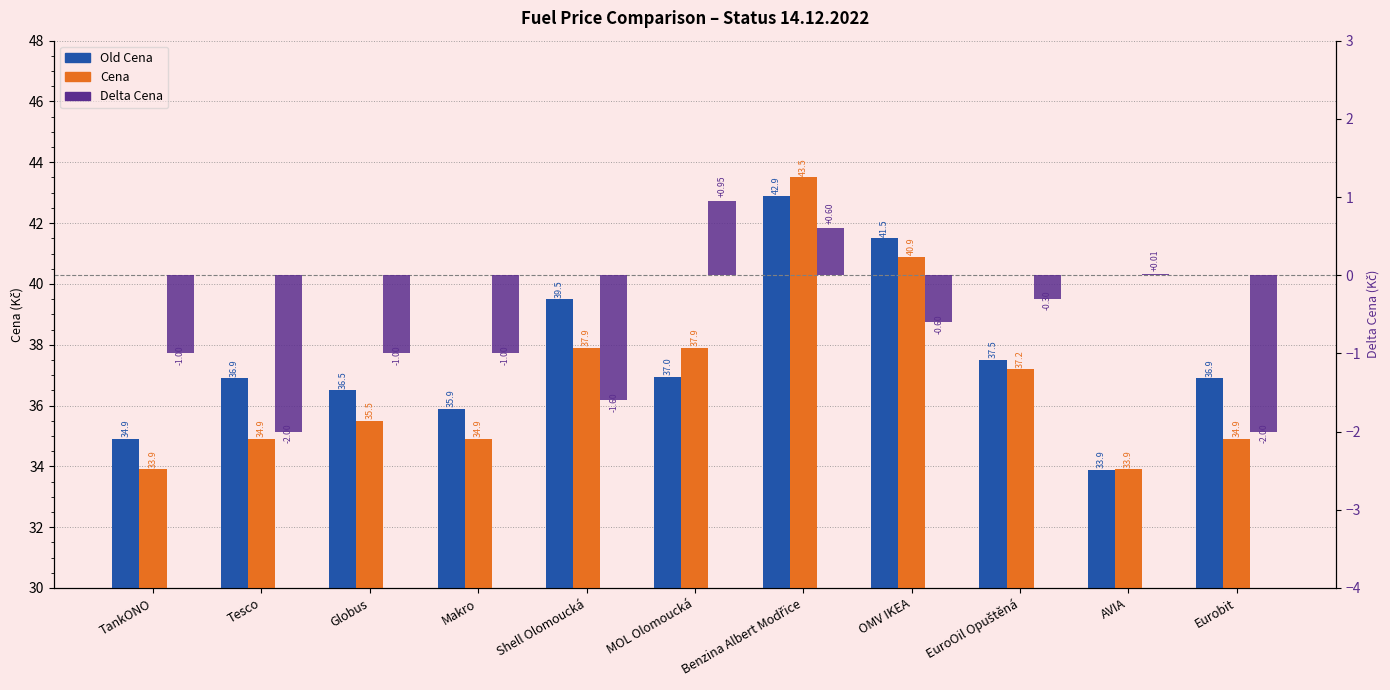

Count the number of data series in this chart.

3